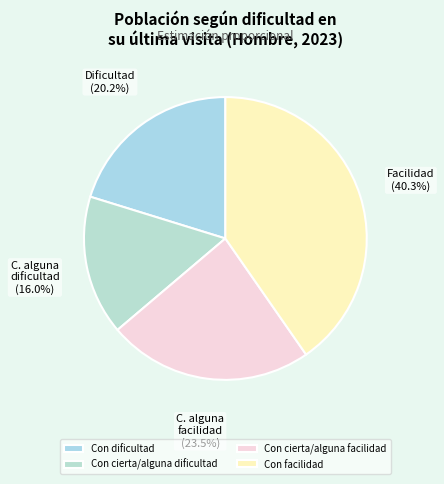

What percentage is the Con dificultad slice, to the nearest percent?

20%